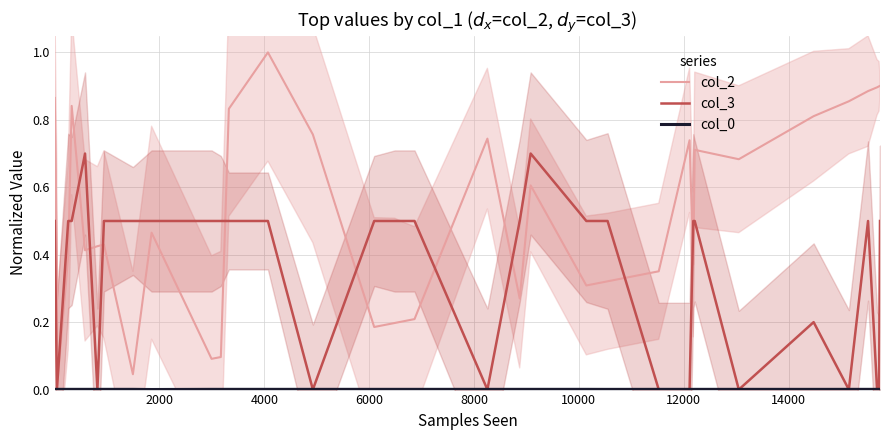

Is it true that col_3 equals -0.3 at 4000?

False